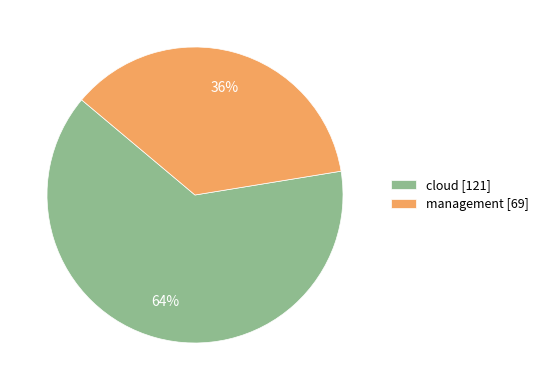

Which slice is the largest?

cloud